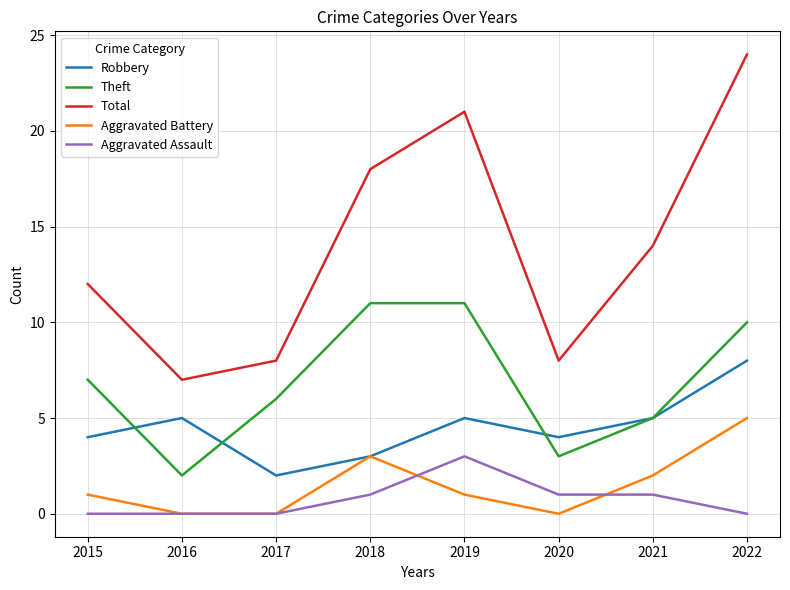

At which category is the sum across all series the highest?

2022